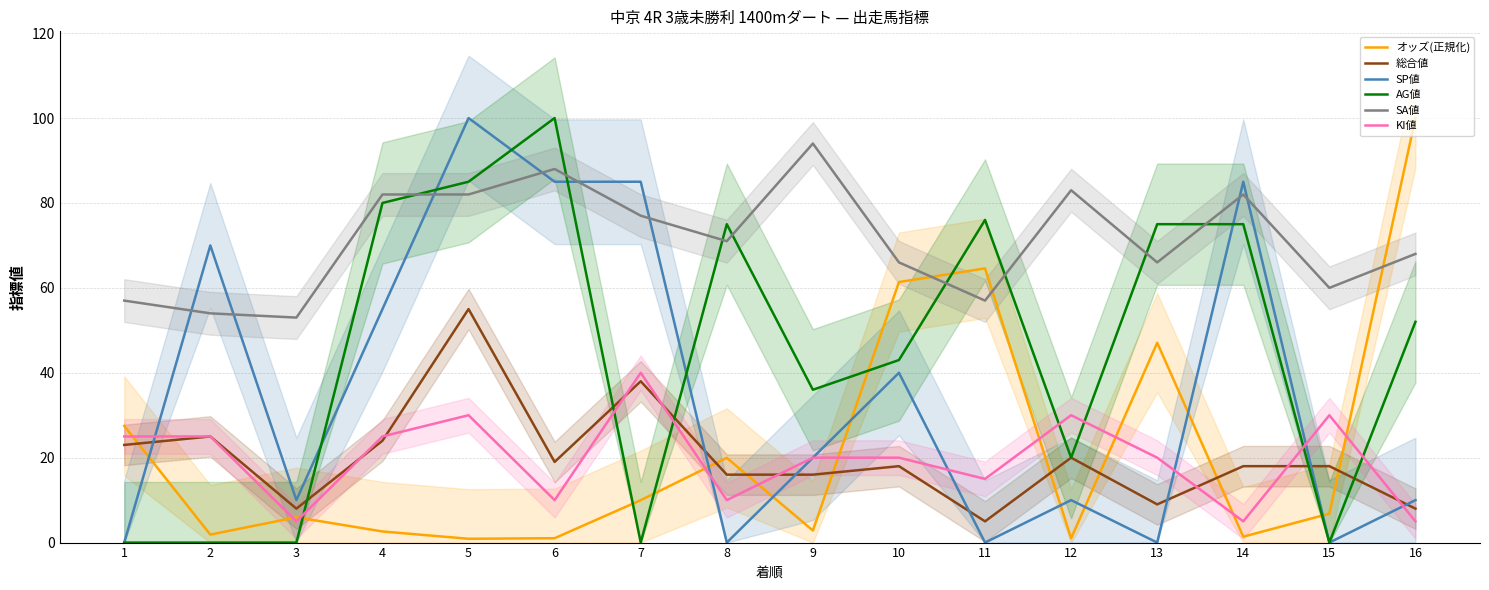

How many positive values does the AG値 series have?

11